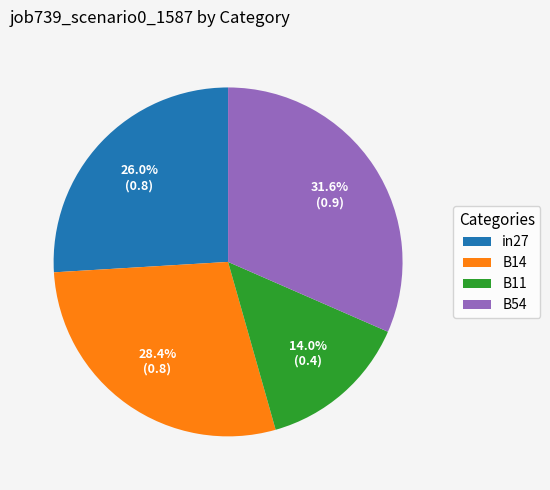

What is the ratio of the value at B11 to the value at in27?

0.5